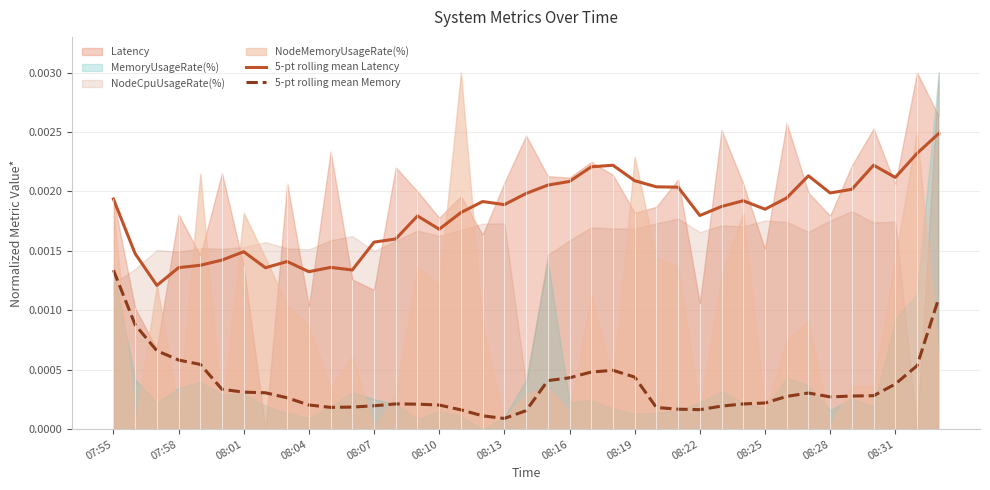

At which category is the sum across all series the highest?

38